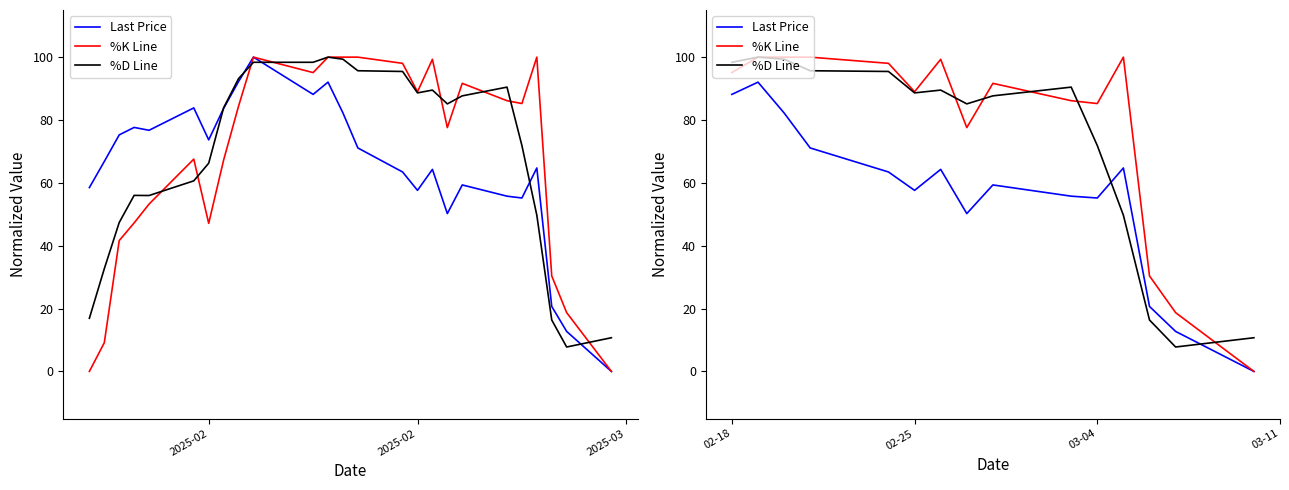

List the series in order of their overall mean, highest first.

%K Line, %D Line, Last Price